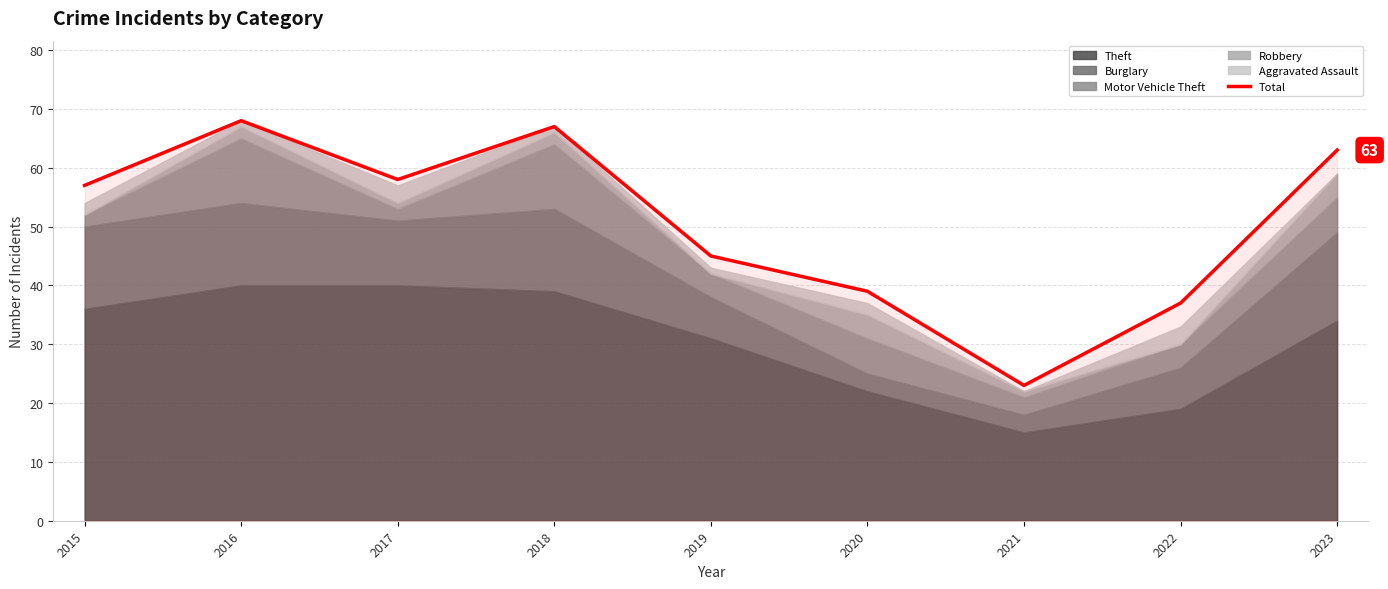

Which has a higher value, 2018 or 2023?

2018